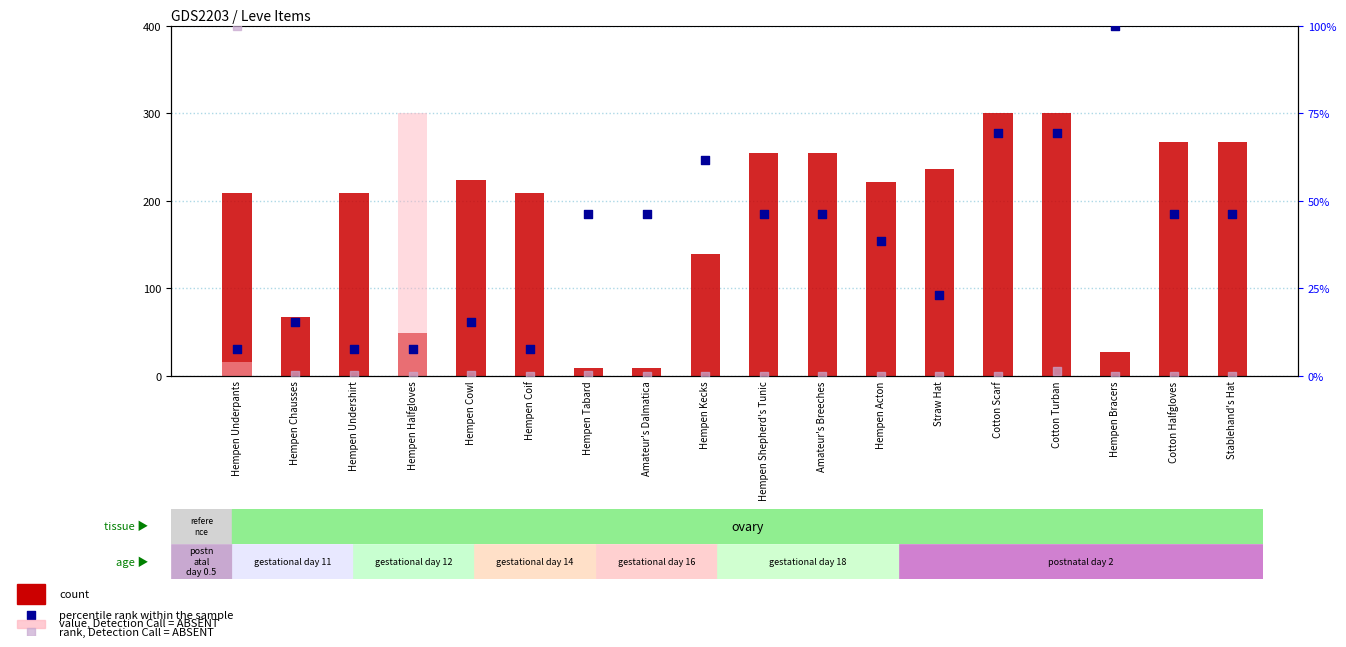

At which category is the sum across all series the highest?

Cotton Turban